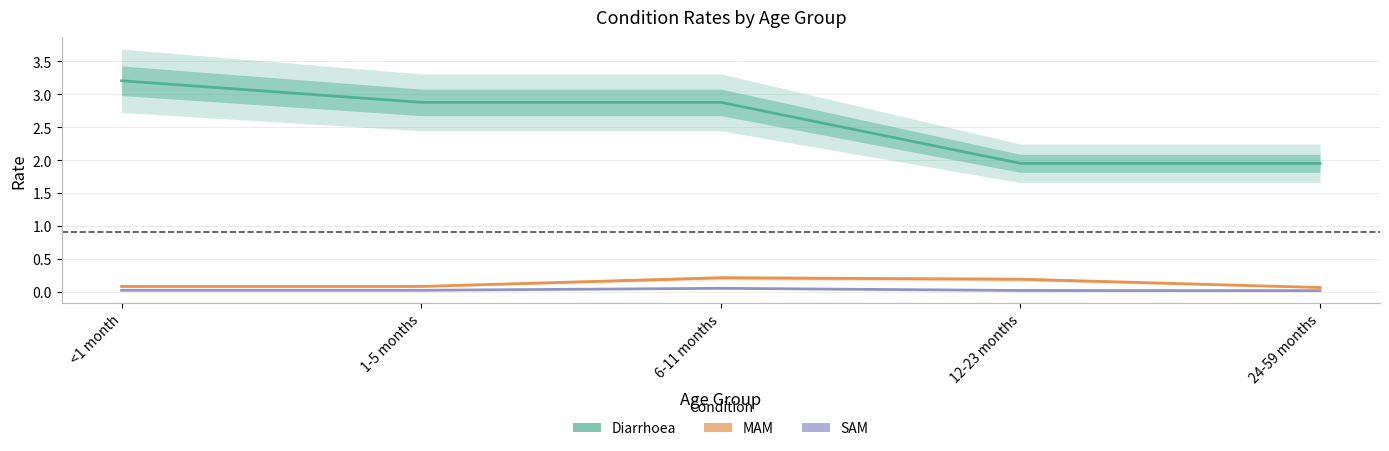

List the labels in order of MAM value, largest first.

6-11 months, 12-23 months, <1 month, 1-5 months, 24-59 months